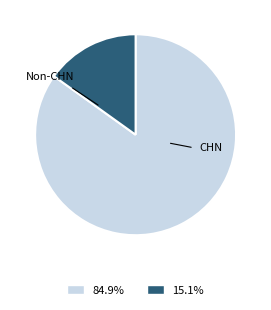

Does any single category account for the majority?

Yes